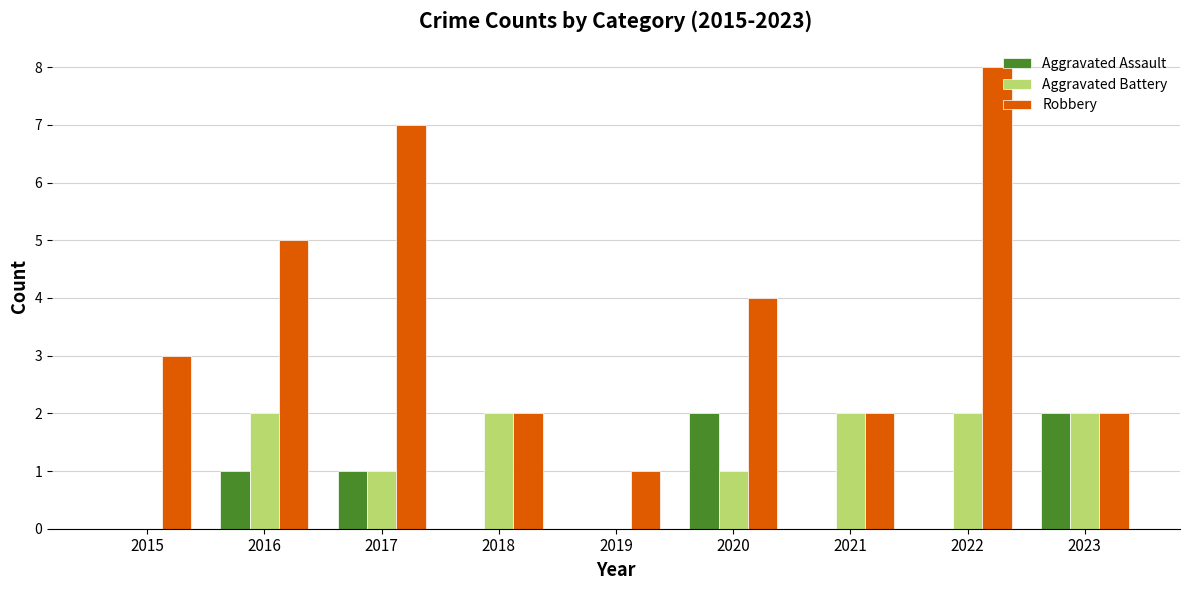

Is the value of Aggravated Battery at 2017 greater than the value of Robbery at 2023?

No